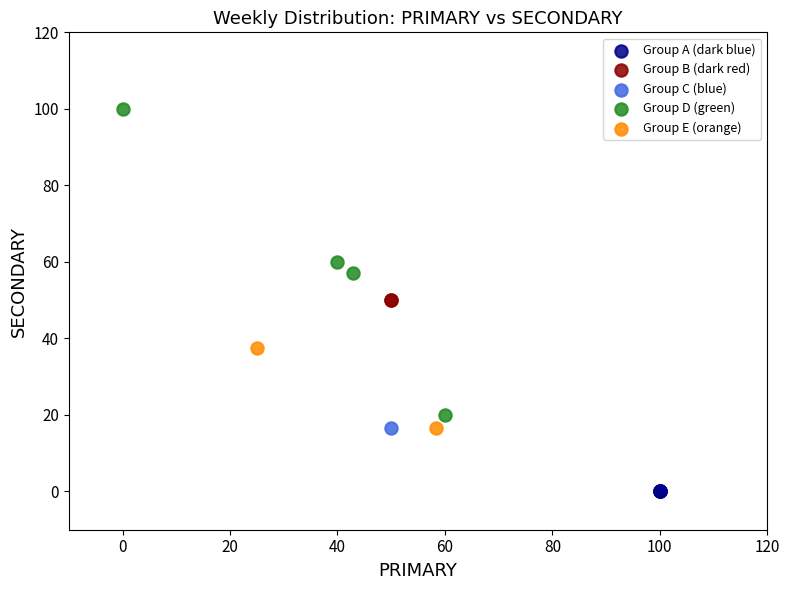

What are all the series names shown in the legend?

Group A (dark blue), Group B (dark red), Group C (blue), Group D (green), Group E (orange)